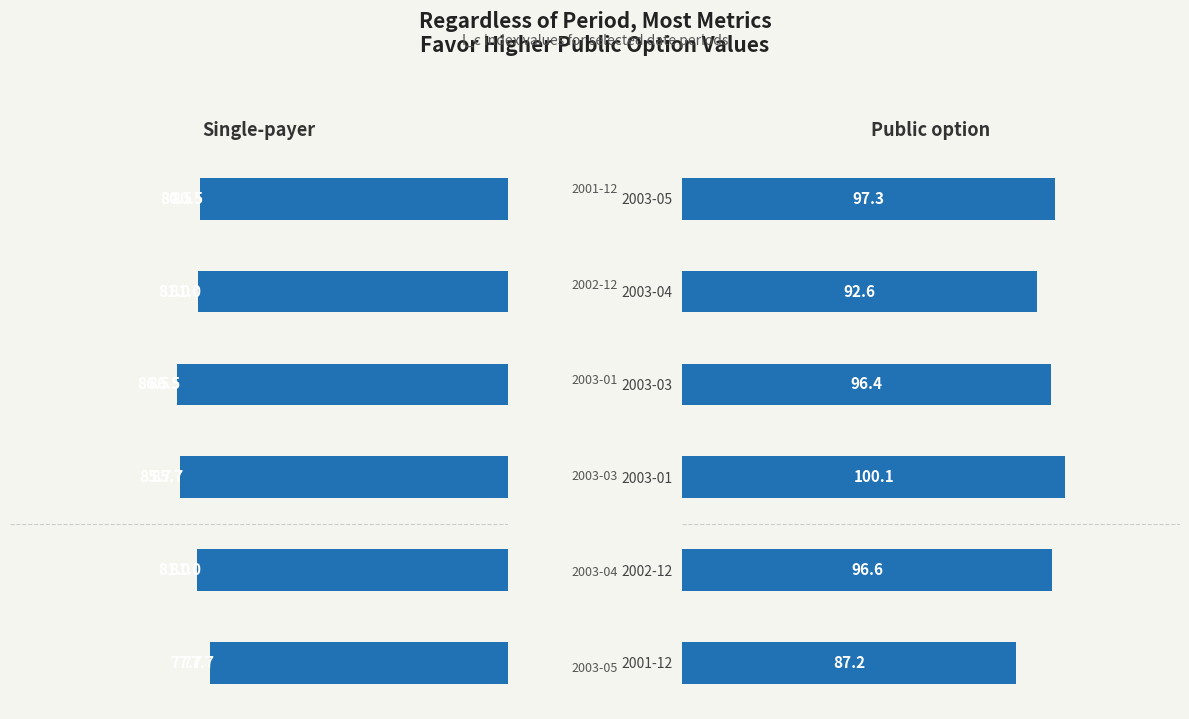

Does the chart contain any negative values?

No